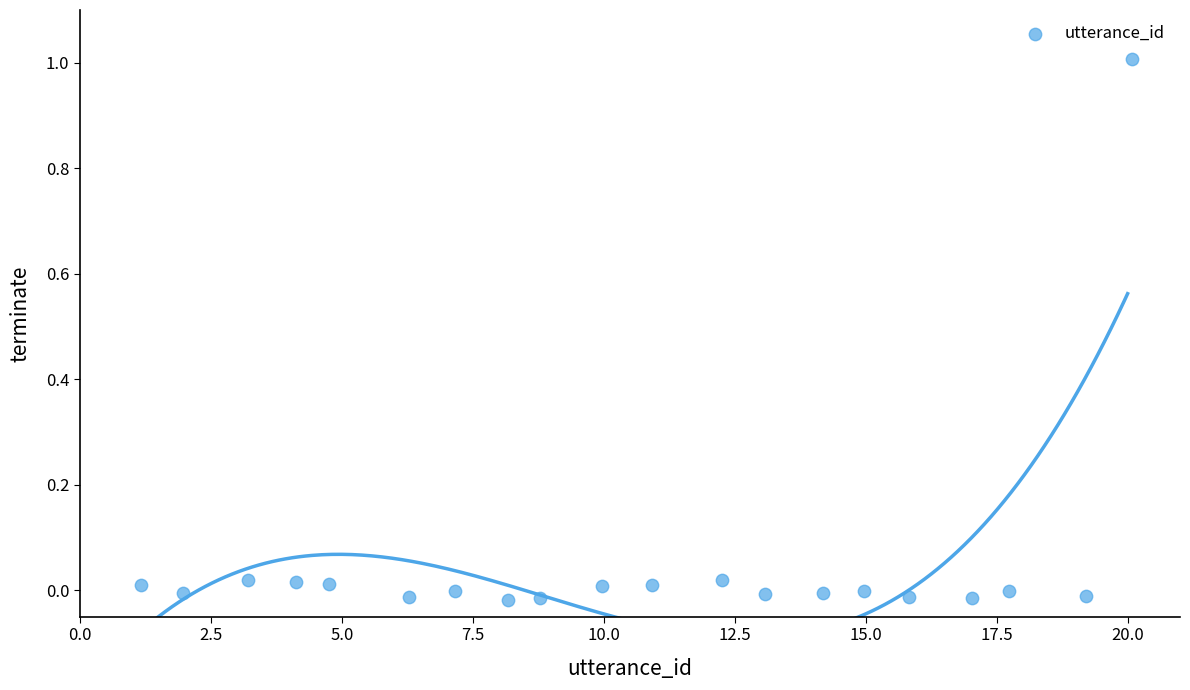

What is the range of Y values (max minus min)?

1.0